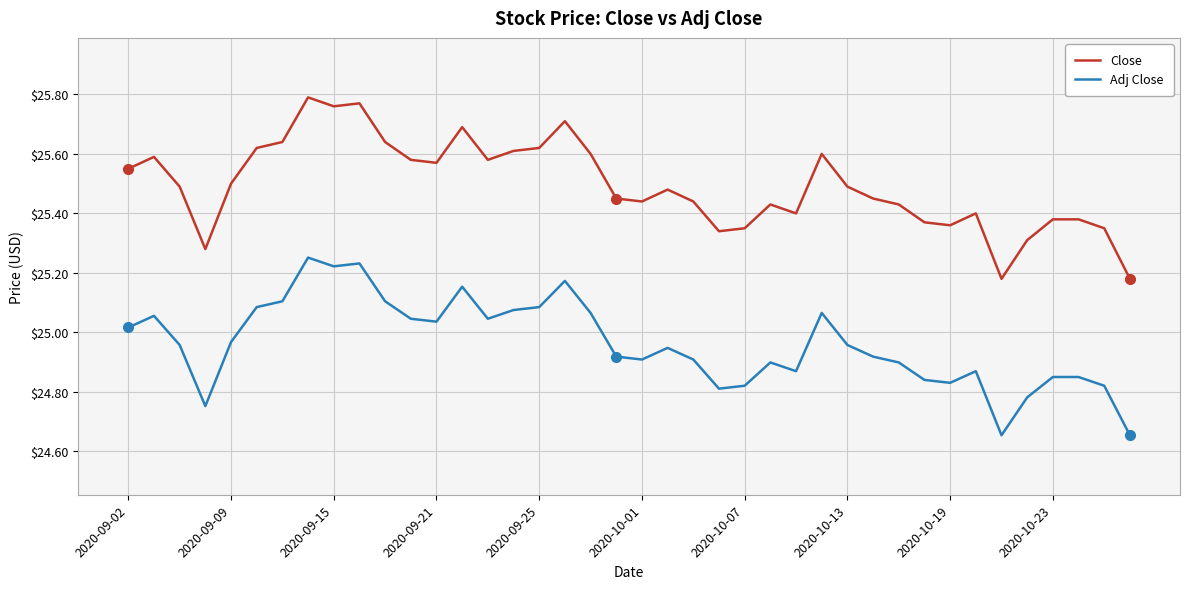

In Adj Close, how many points are lower than both neighbors (excluding endpoints)?

9